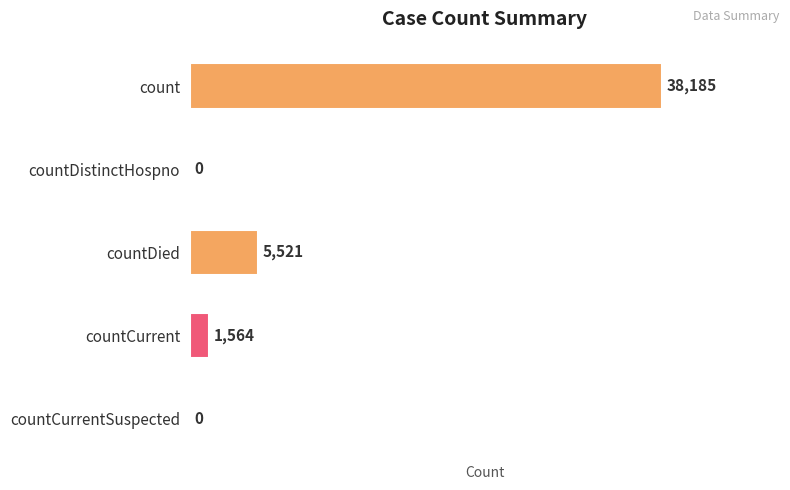

What is the sum of the values at count and countDied?

43706